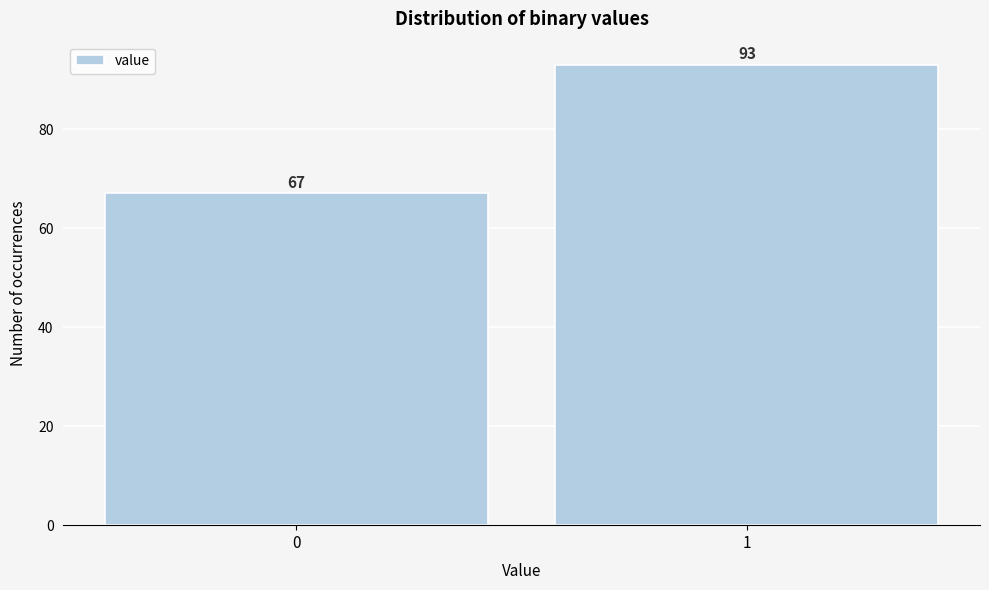

Reading left to right, list all the values displayed in this chart.

67	93